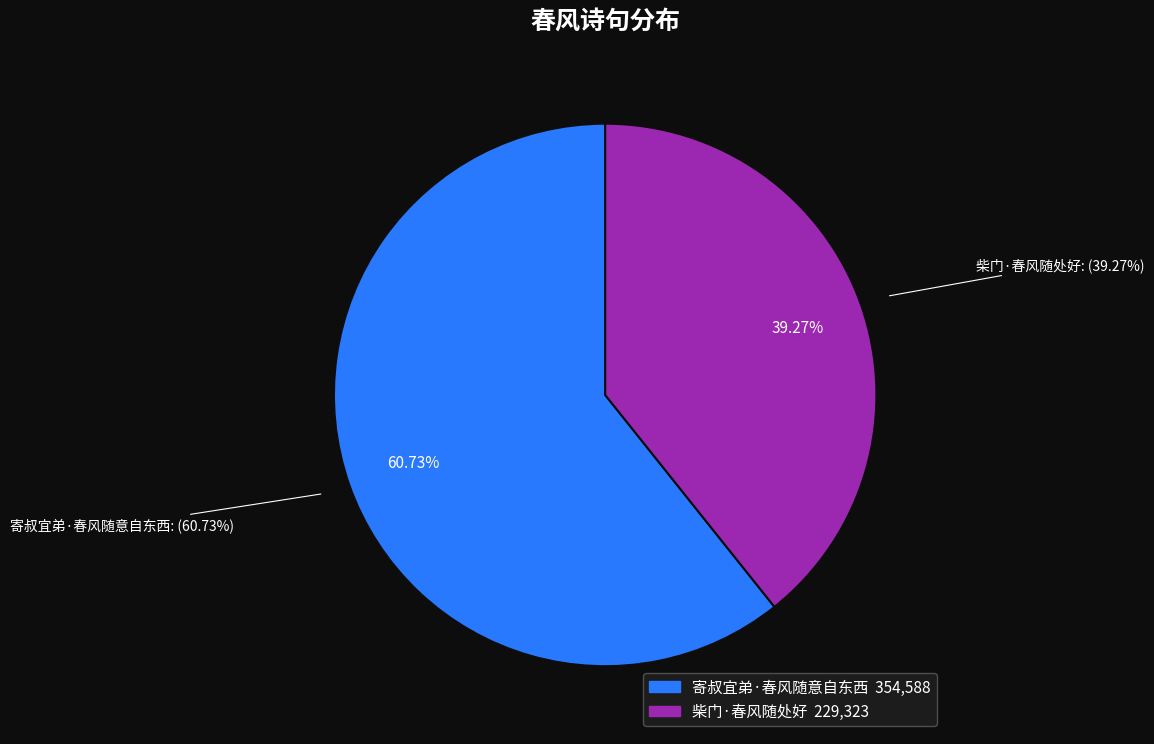

Is it true that 寄叔宜弟·春风随意自东西 is 73% of the pie?

False